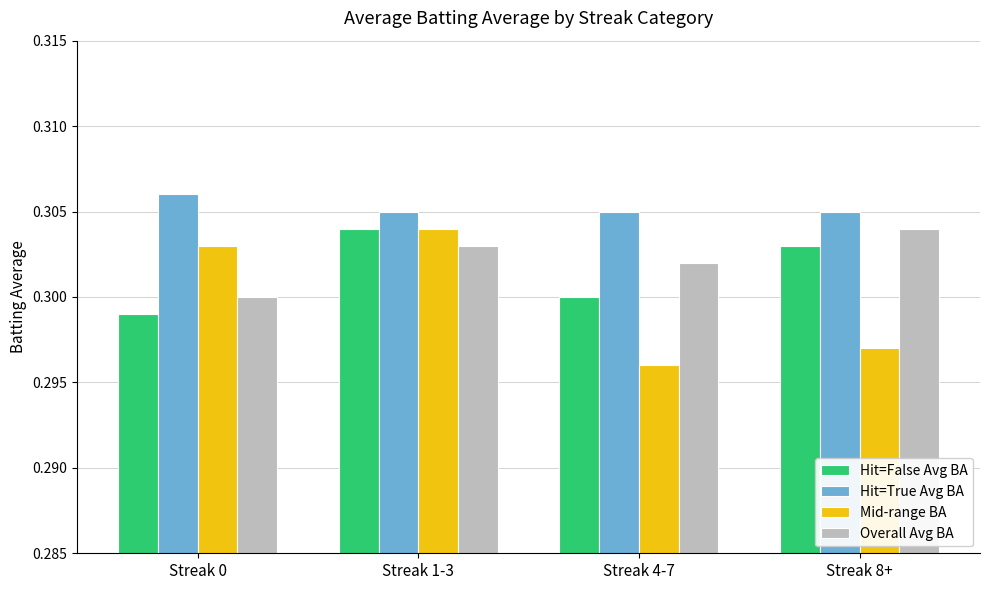

What is the label of the 1st bar from the right?

Streak 8+